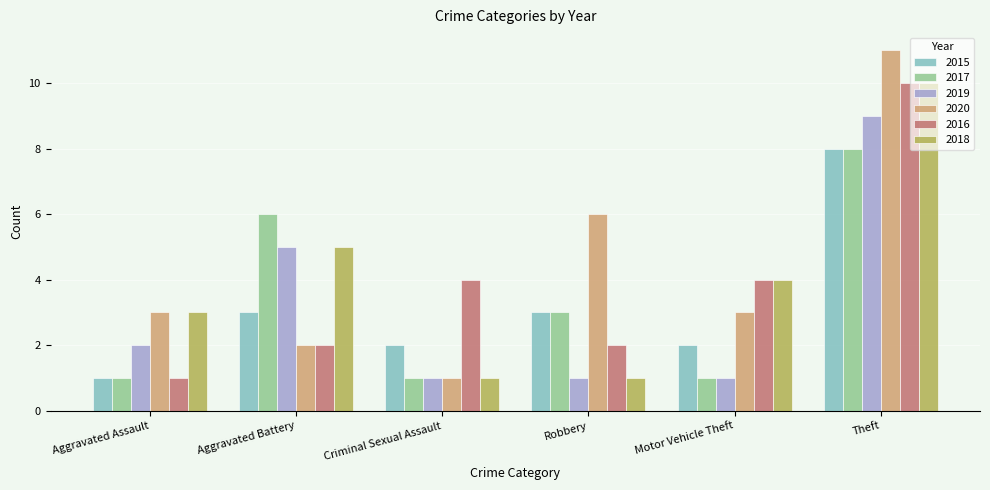

Which series has the widest spread of values?

2020